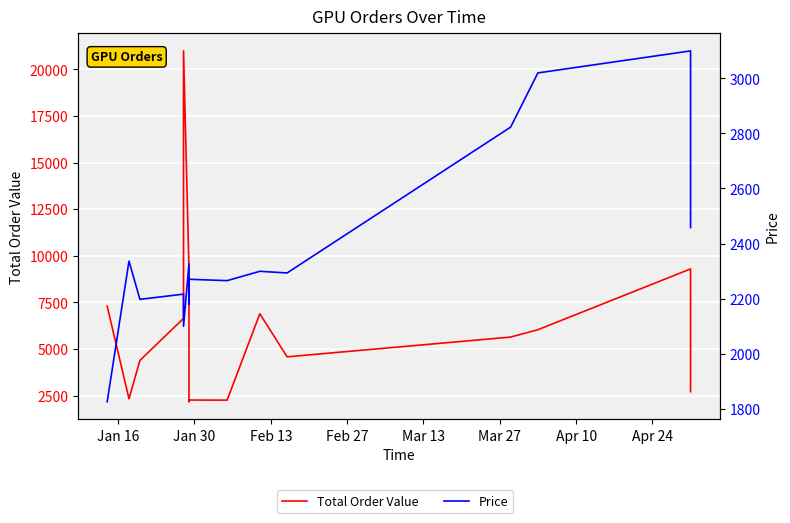

Is this an area chart (filled region under the line)?

No